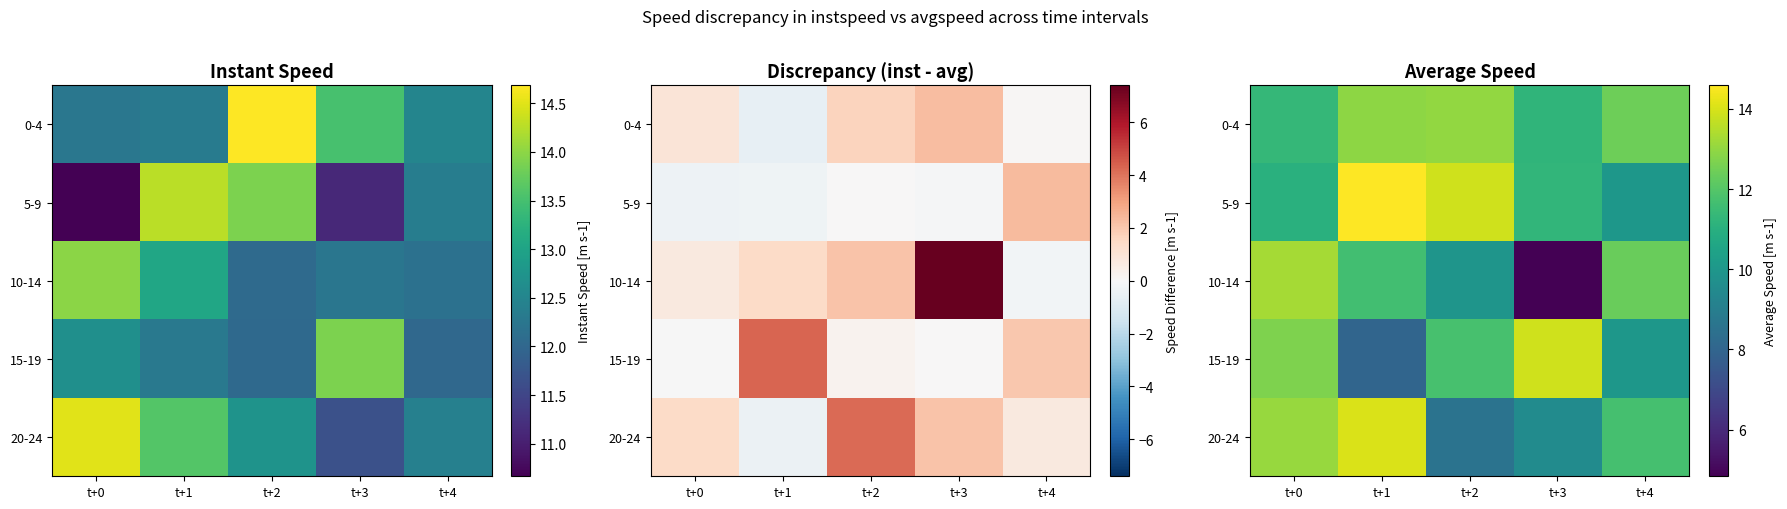

The value of 10-14 at t+4 is 12.4. True or false?

True